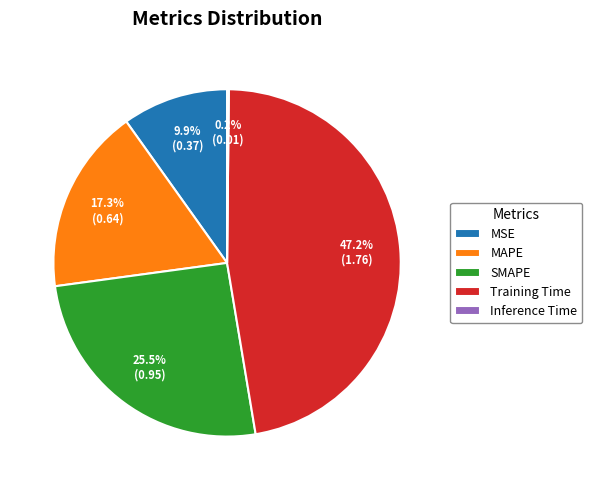

What percentage is NOT represented by Training Time?

52.8%